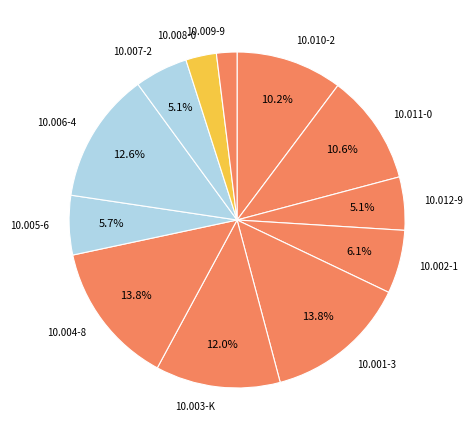

Which has a higher value, 10.003-K or 10.004-8?

10.004-8